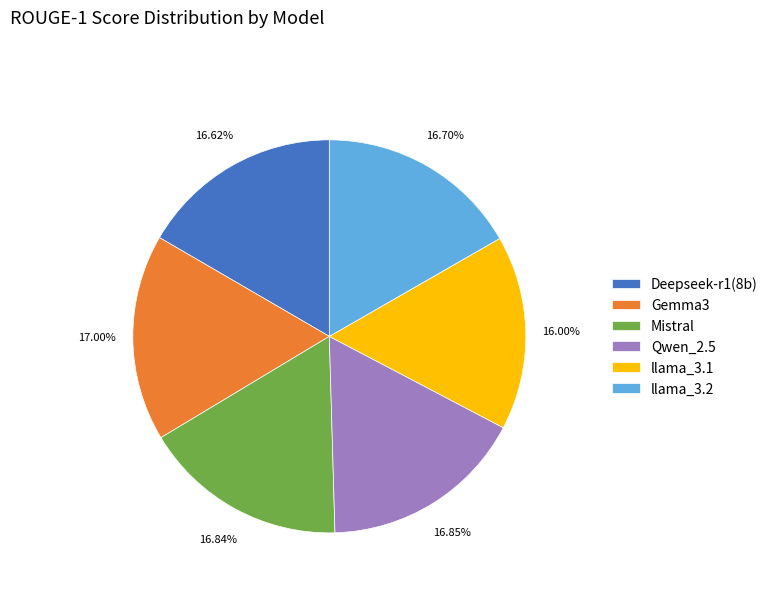

How many slices are in this pie chart?

6